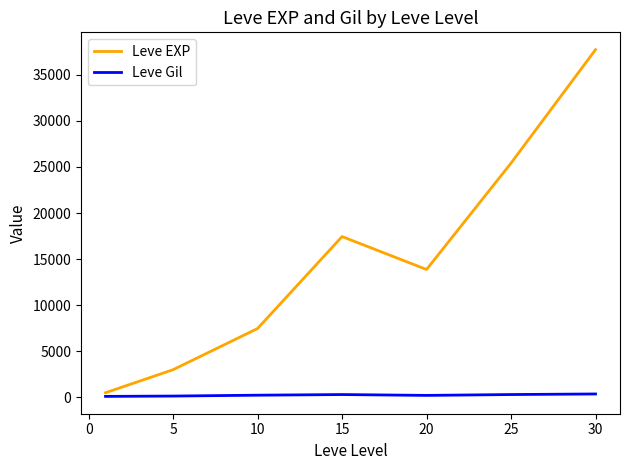

How many lines are shown in the chart?

2